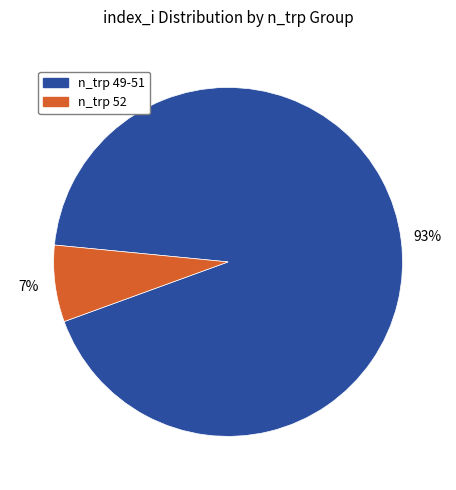

To the nearest percent, what is the difference between the largest and smallest slice percentages?

86%